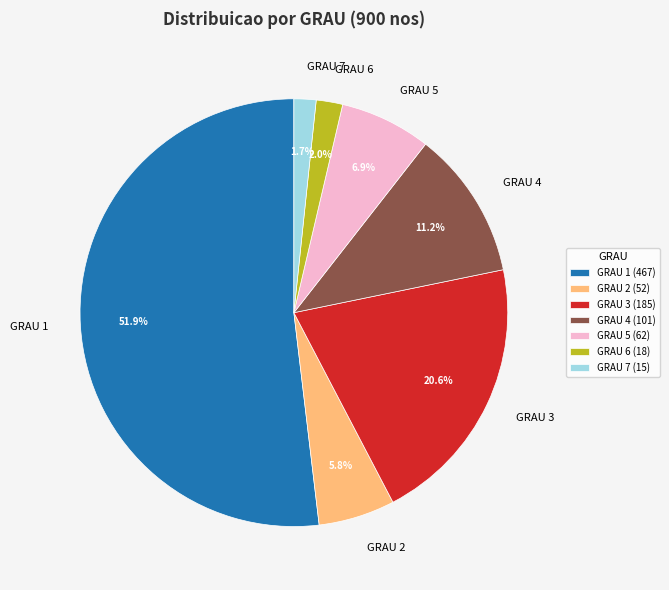

Approximately how many times larger is the value at GRAU 4 compared to GRAU 6?

5.6